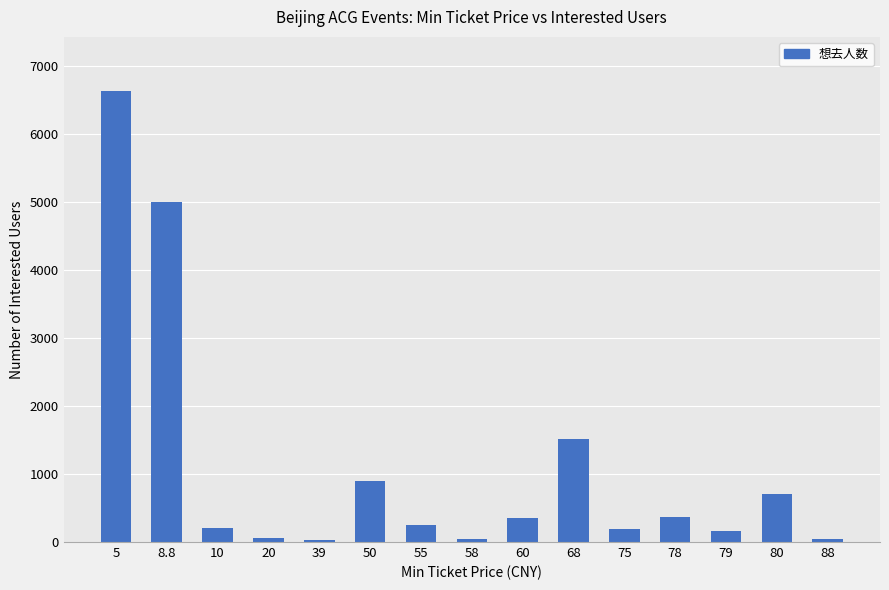

What is the minimum value shown in the chart?

29